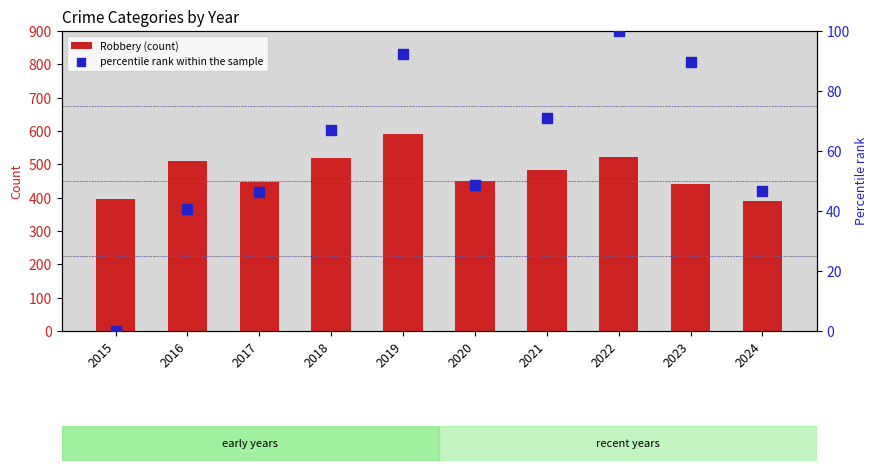

At which category is the sum across all series the highest?

2019